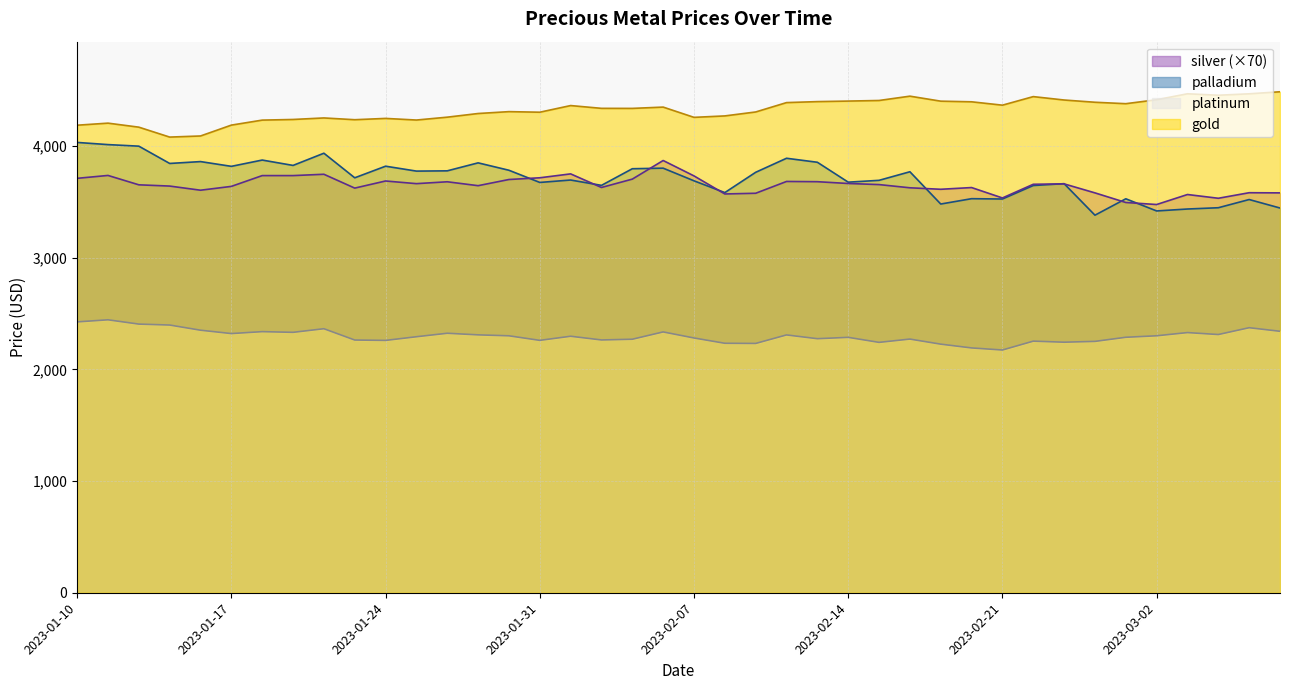

What is the difference between the highest and lowest values at 2023-01-28?

2007.3